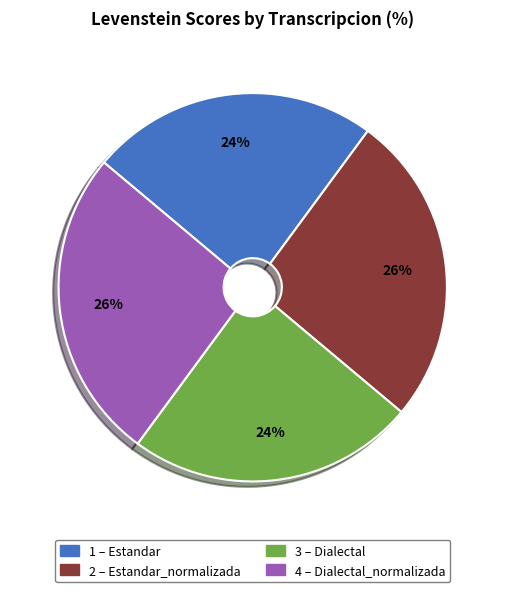

Is there any slice that represents more than half of the pie?

No